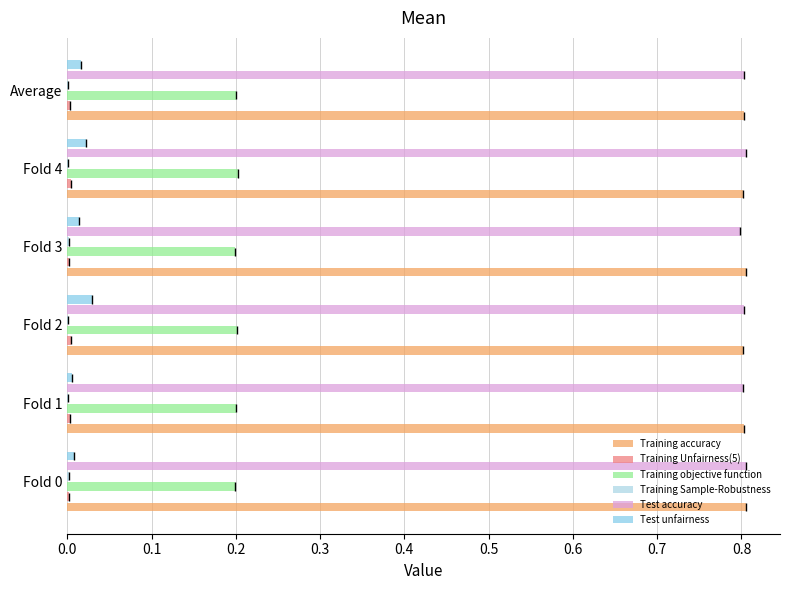

Between Average and Fold 4, which is larger?

Average